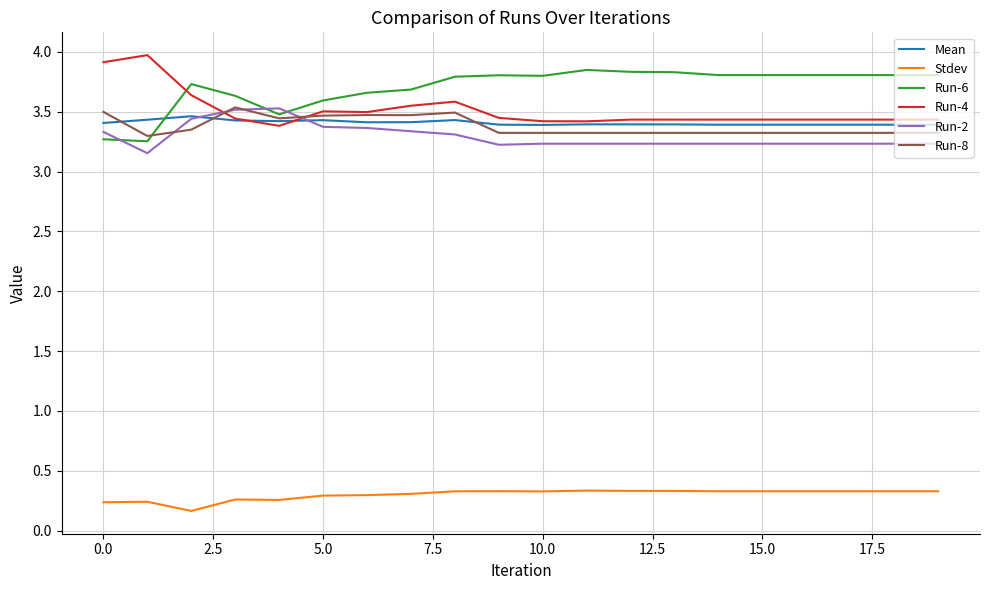

How many Mean values are between 3 and 4?

20